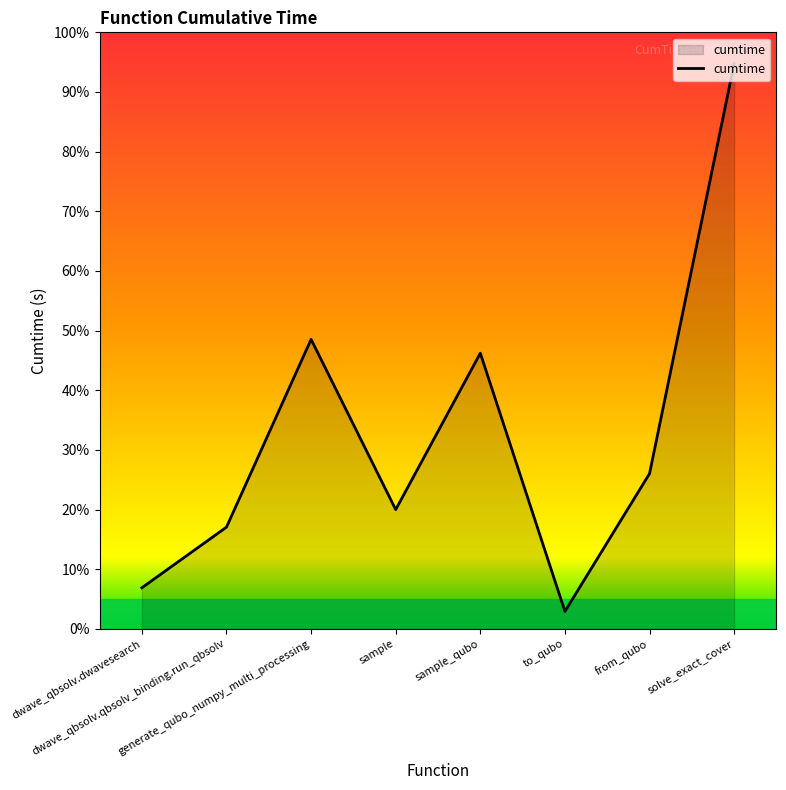

Reading left to right, what are all the values shown in this chart?

dwave_qbsolv.dwavesearch=6.9	dwave_qbsolv.qbsolv_binding.run_qbsolv=17.1	generate_qubo_numpy_multi_processing=48.5	sample=20.0	sample_qubo=46.2	to_qubo=2.9	from_qubo=26.0	solve_exact_cover=94.7